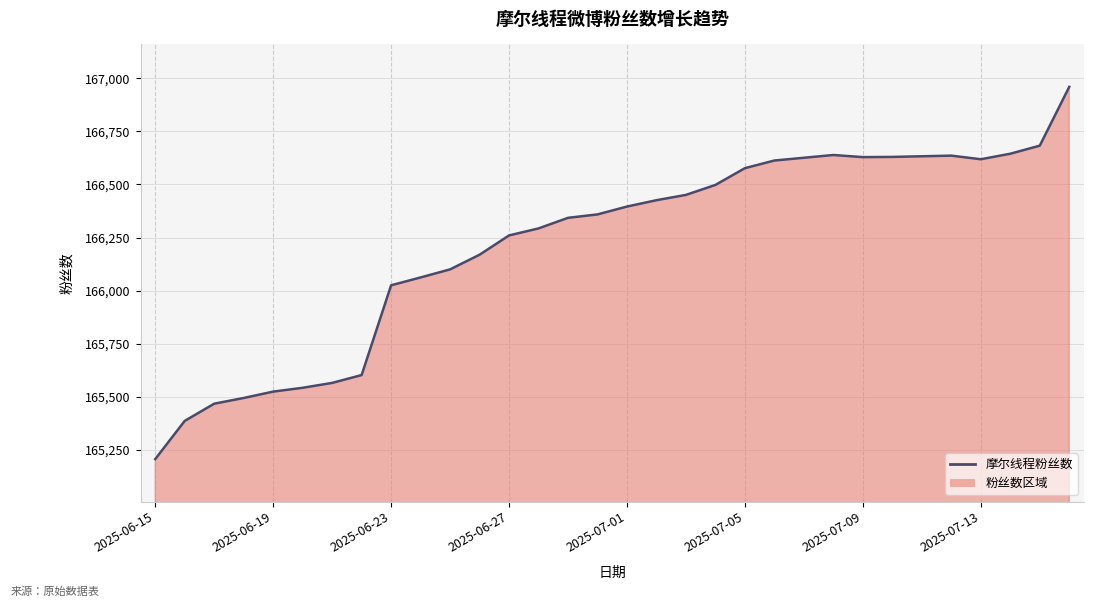

What is the difference between the maximum and minimum values?

1754